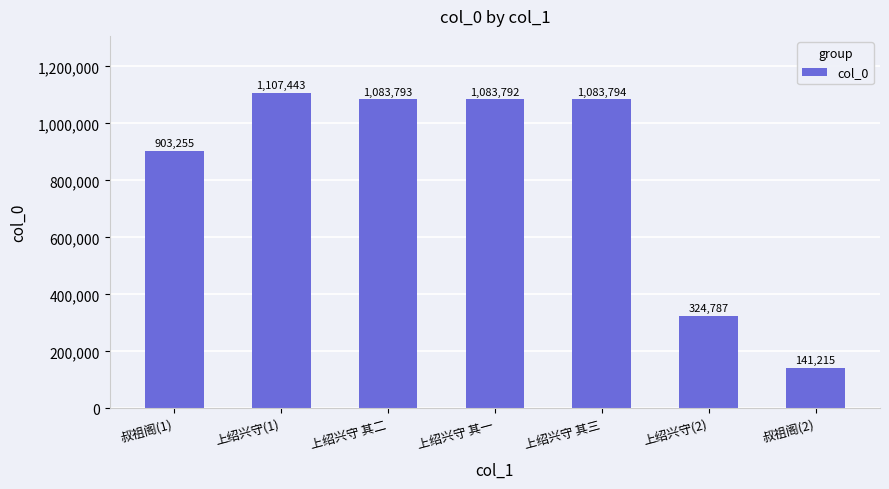

Does the chart contain any negative values?

No